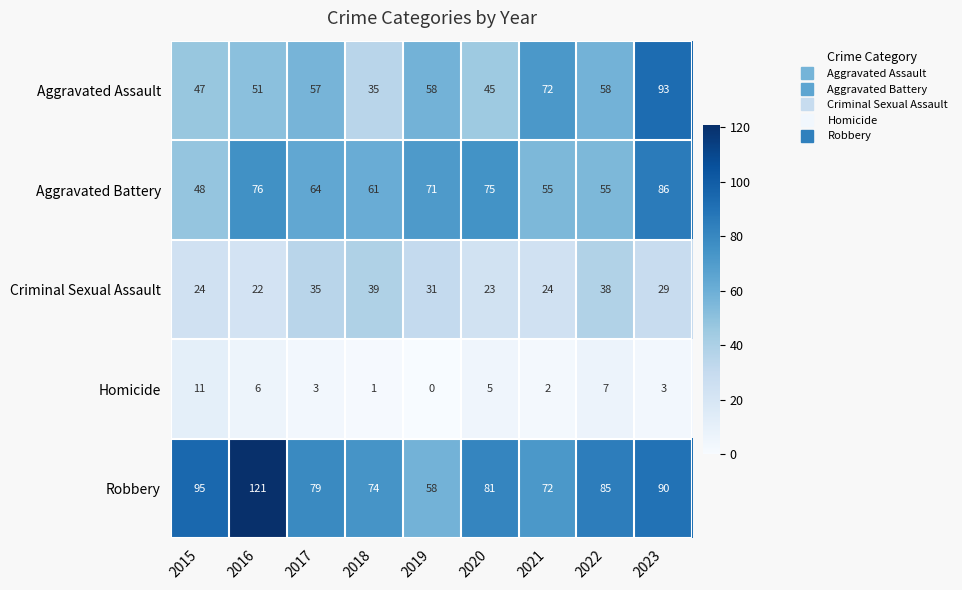

At how many categories does at least one series exceed 41?

9